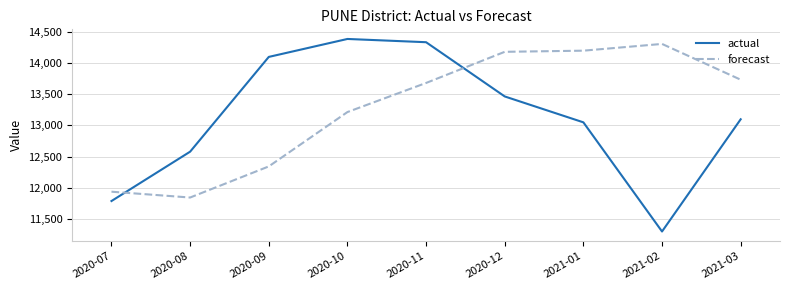

How many series are shown in this chart?

2